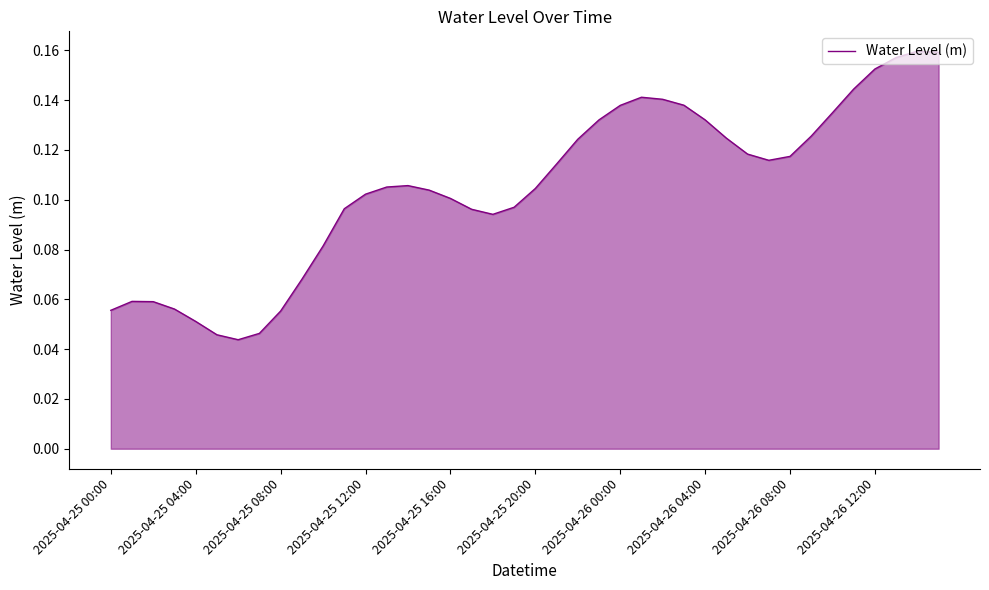

What is the maximum value shown in the chart?

0.2